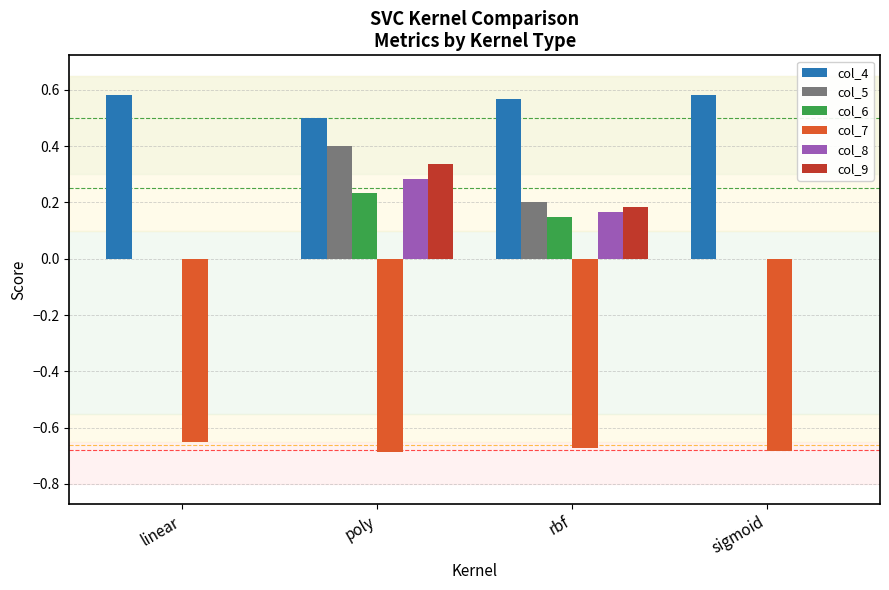

Read the col_5 value at poly.

0.4